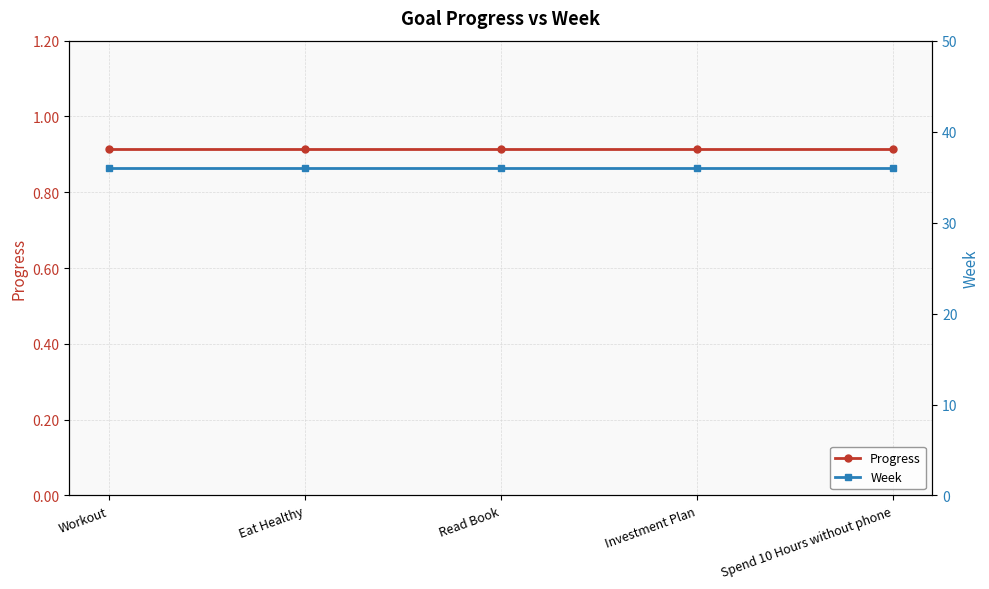

Reading left to right, what are all the values shown in this chart?

Progress: 0.9	0.9	0.9	0.9	0.9
Week: 36.0	36.0	36.0	36.0	36.0